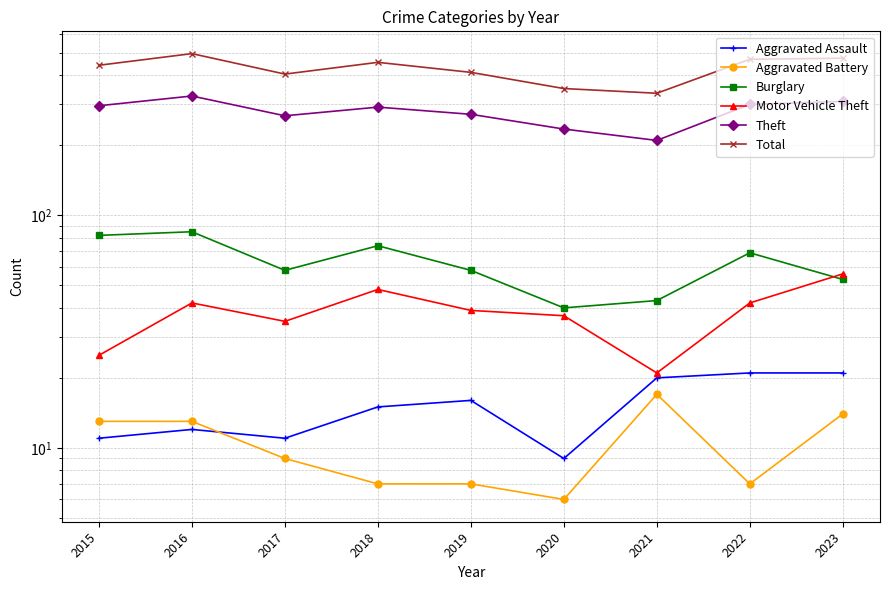

What are all the series names shown in the legend?

Aggravated Assault, Aggravated Battery, Burglary, Motor Vehicle Theft, Theft, Total